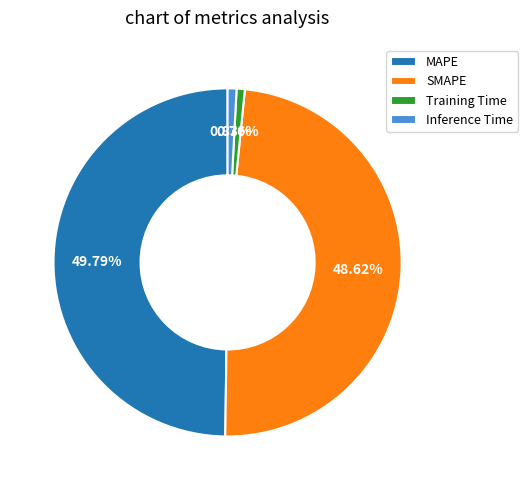

The Training Time slice represents 14% of the pie. True or false?

False